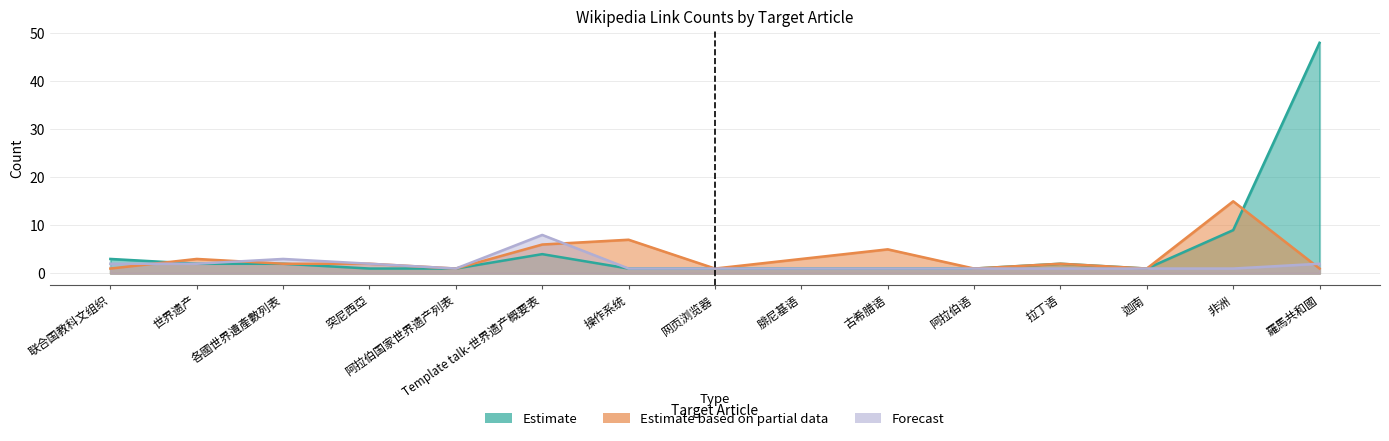

True or false: Estimate based on partial data has a value of 1 at 阿拉伯国家世界遗产列表.

True